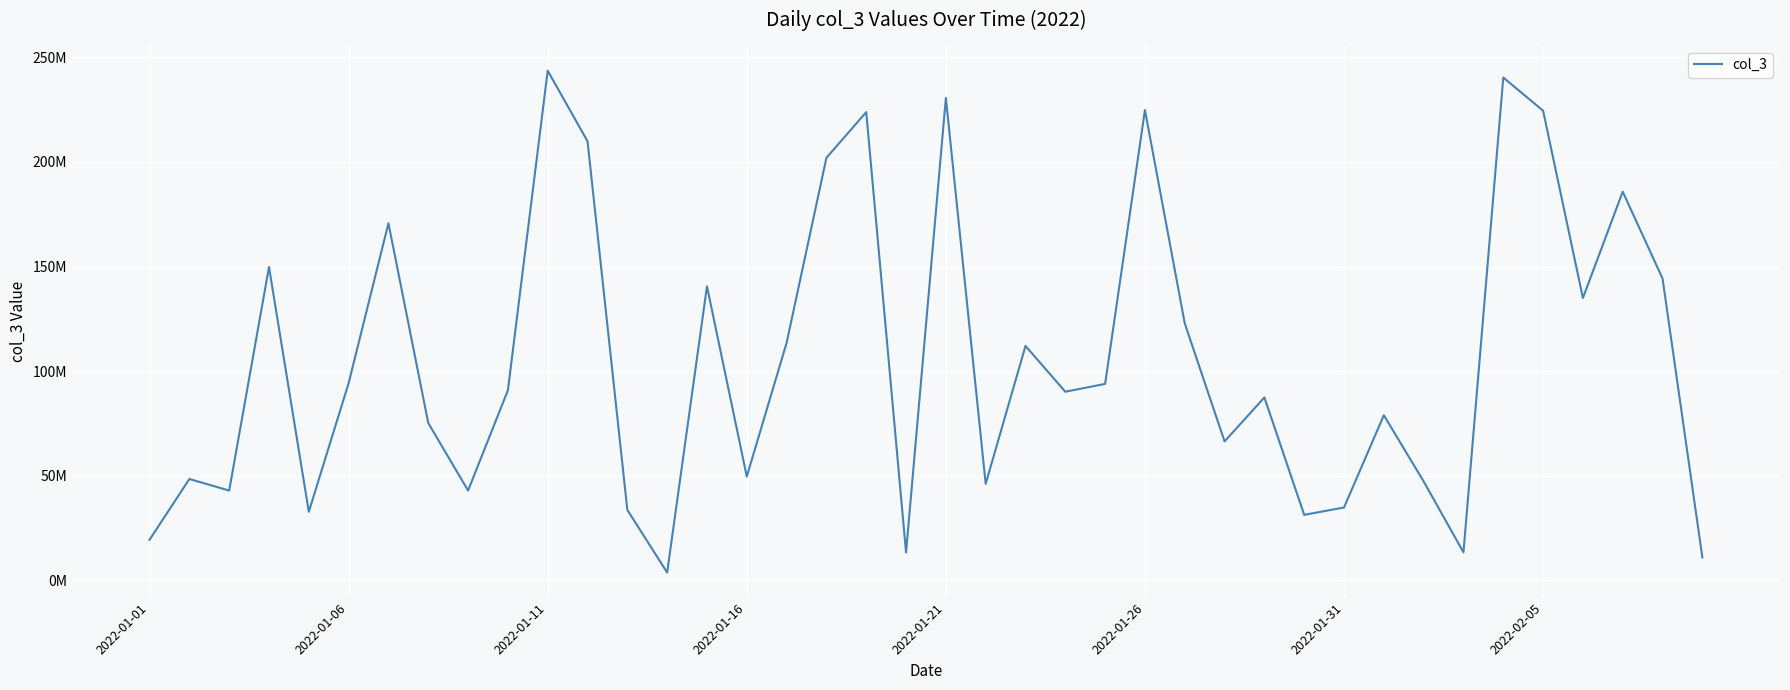

Does the chart have visible grid lines?

Yes